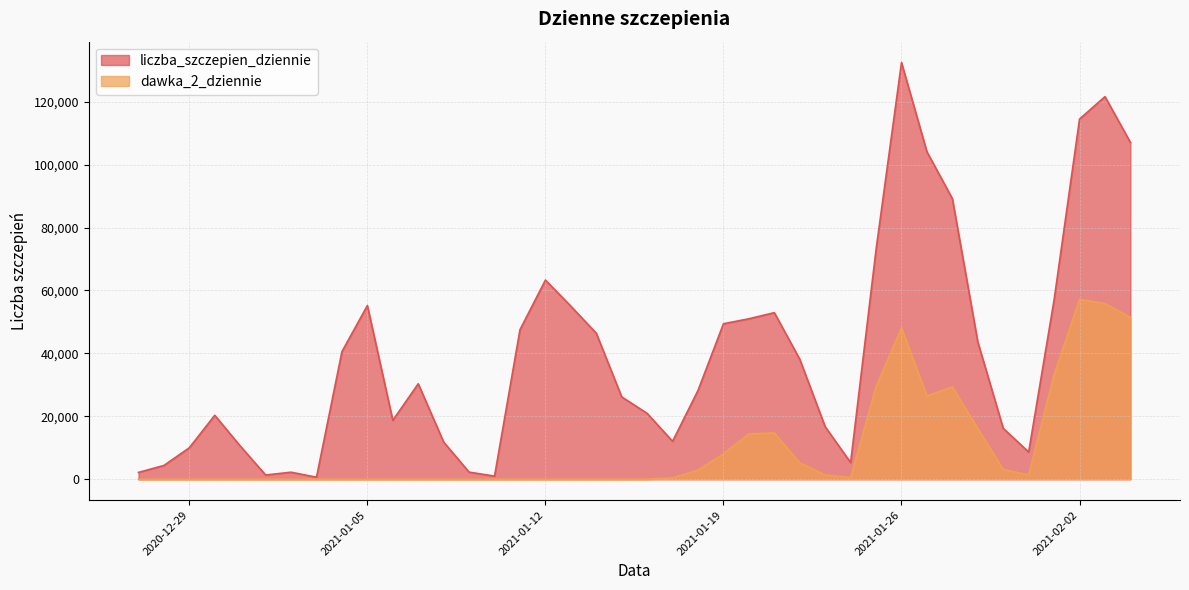

Reading left to right, extract all data points from this chart.

liczba_szczepien_dziennie: 2173	4377	10007	20326	10578	1350	2239	648	40560	55209	18729	30348	11813	2264	994	47525	63298	55003	46408	26169	20931	12058	28230	49418	50998	52943	38150	16678	5311	72980	132438	104071	89185	43652	16174	8653	56998	114452	121599	107054
dawka_2_dziennie: 0	0	0	1	0	3	0	0	1	2	0	0	1	0	2	3	0	1	1	0	17	430	2927	8098	14428	14729	5242	1360	556	29418	48162	26478	29356	16097	3115	1387	33249	57200	55828	51407